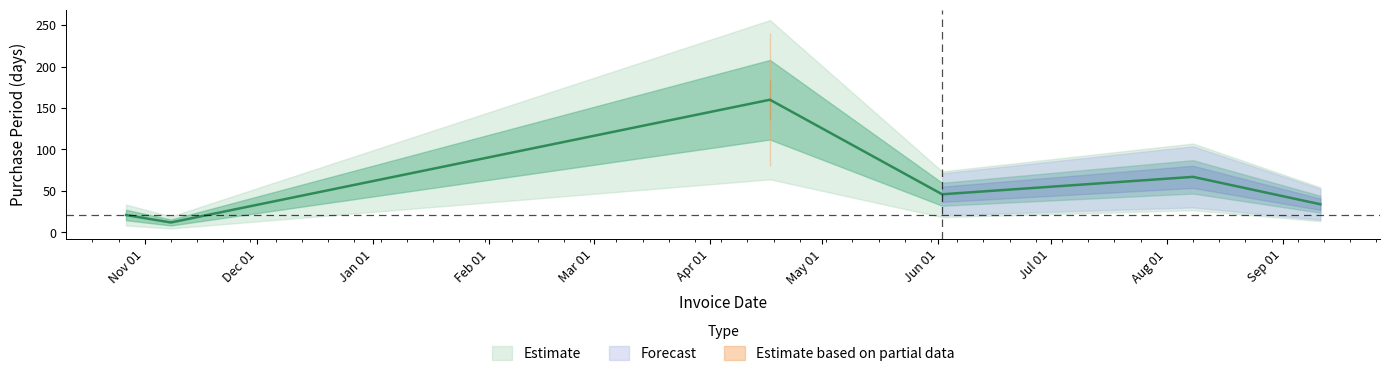

Is it true that the value at 2017-04-17 is 99?

False